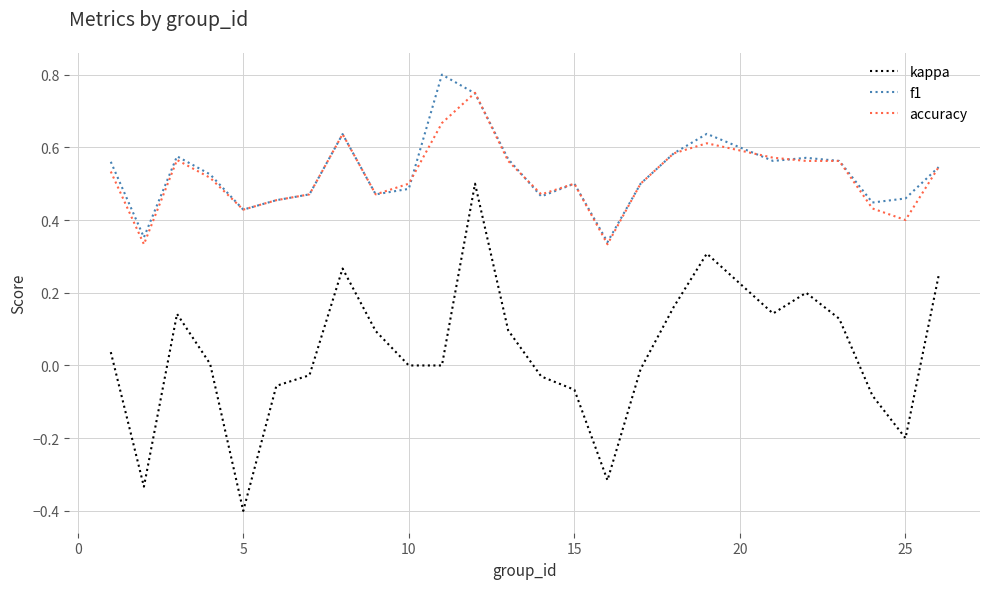

Which series has the largest total across all categories?

f1